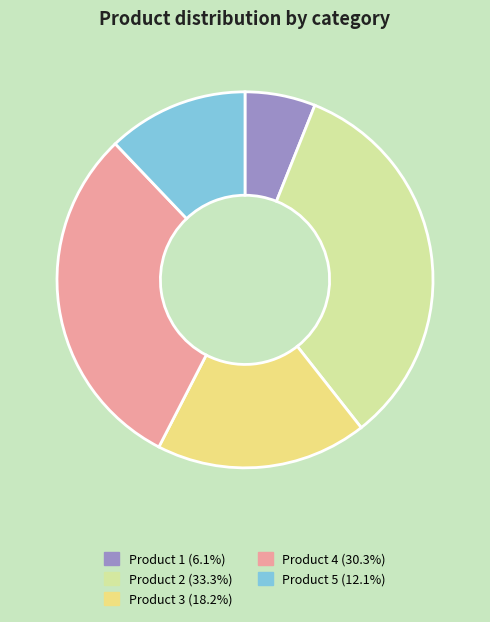

How many segments does this pie chart have?

5